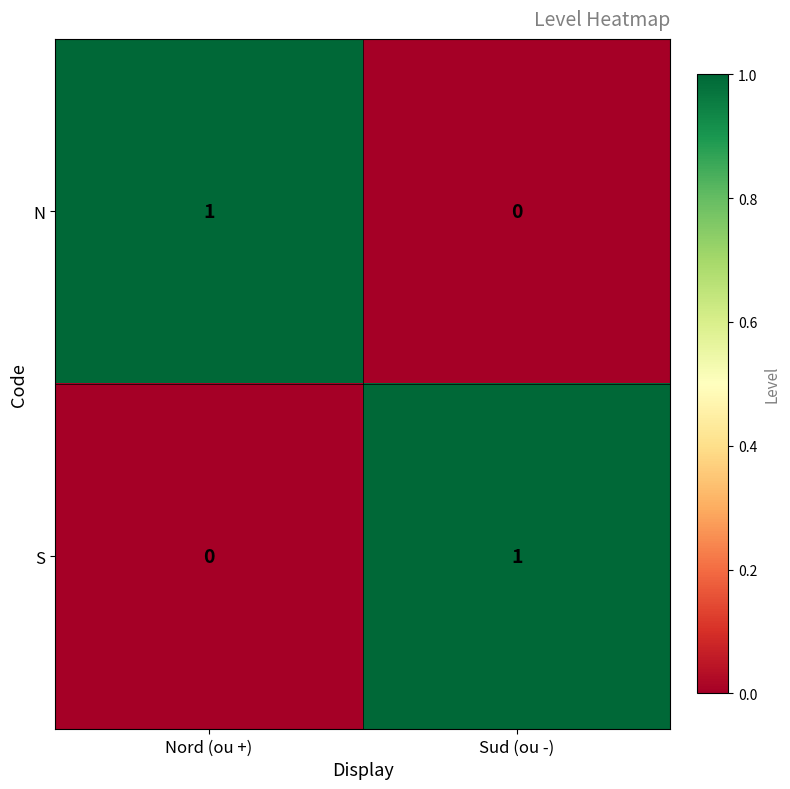

Is it true that N equals 2 at Nord (ou +)?

False